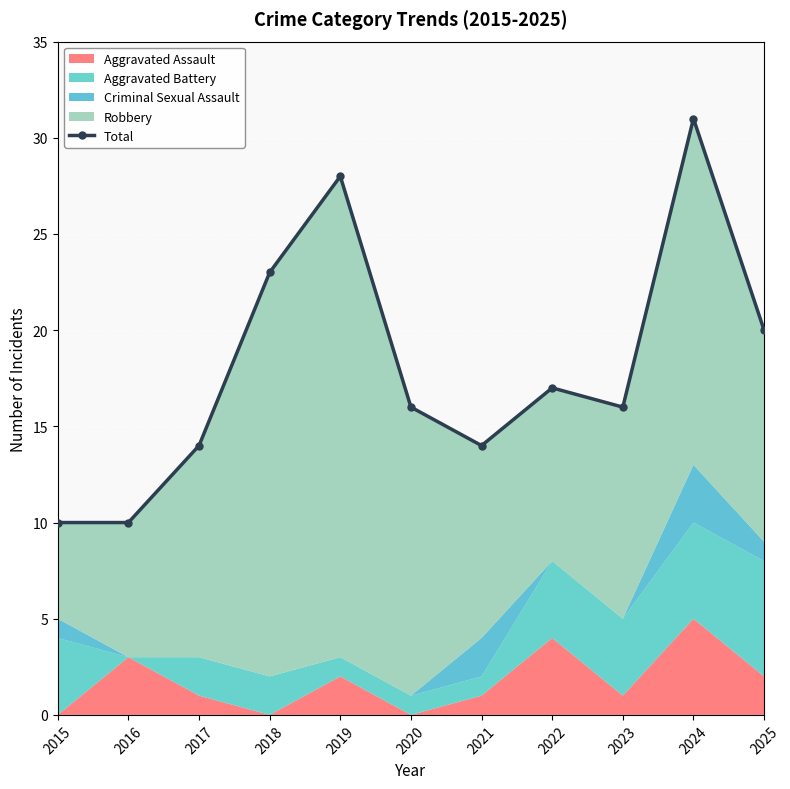

What is the difference between the values at 2016 and 2024?

21